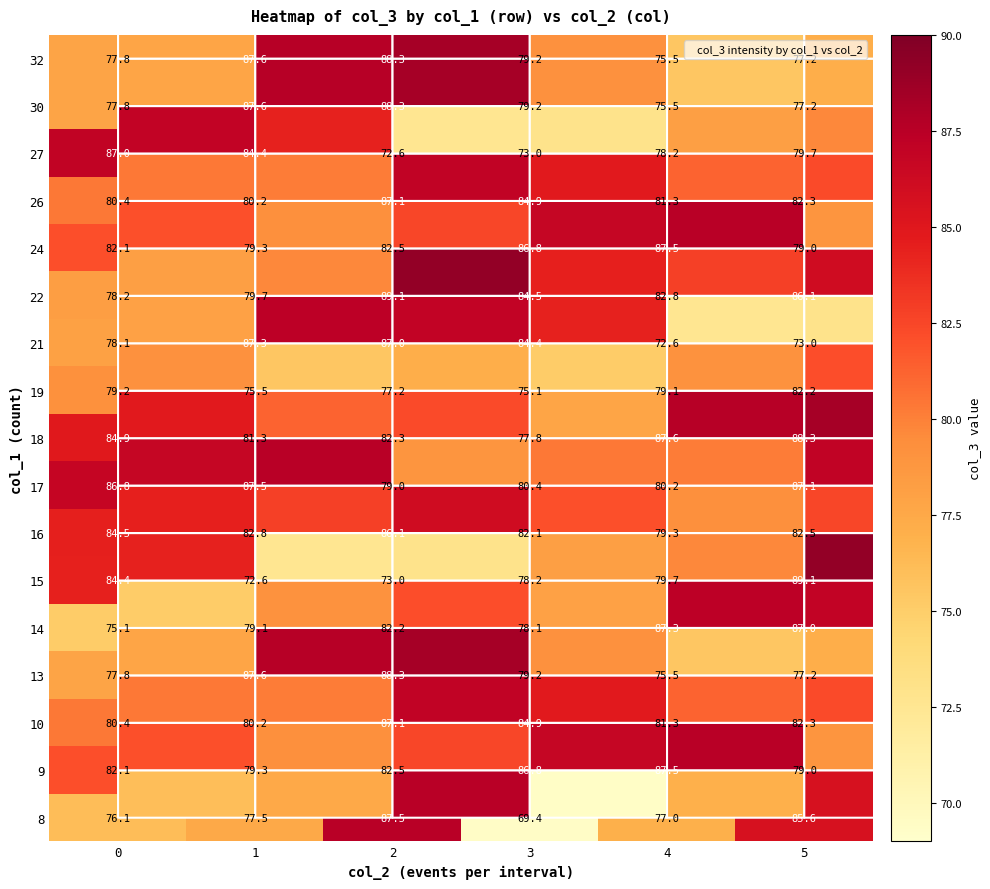

At how many categories does at least one series exceed 72?

6